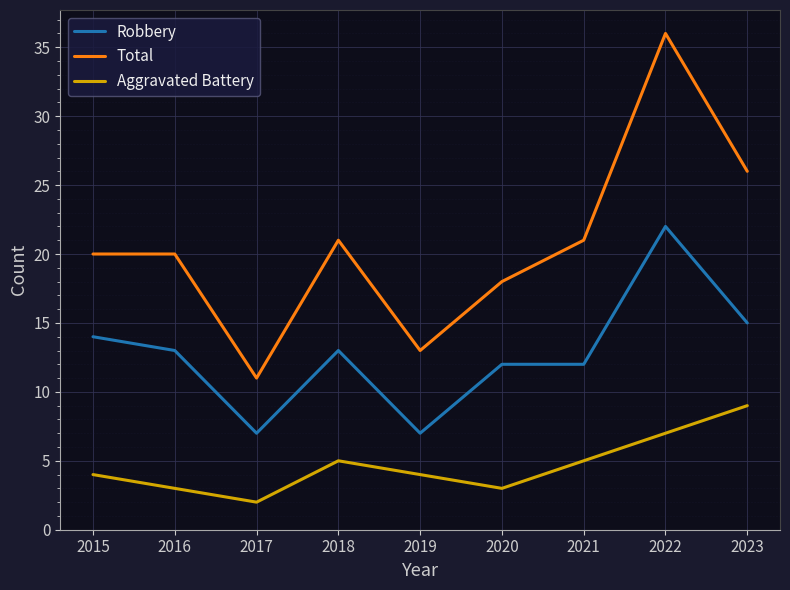

The Aggravated Battery series shows 2 at 2021. True or false?

False